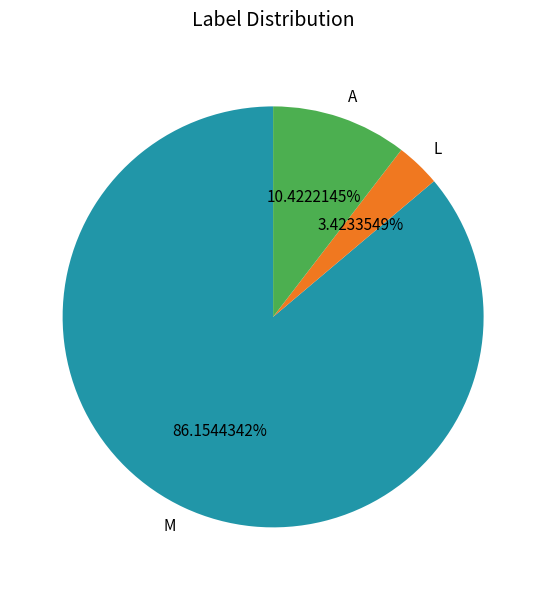

Which category has the biggest portion of the pie?

M